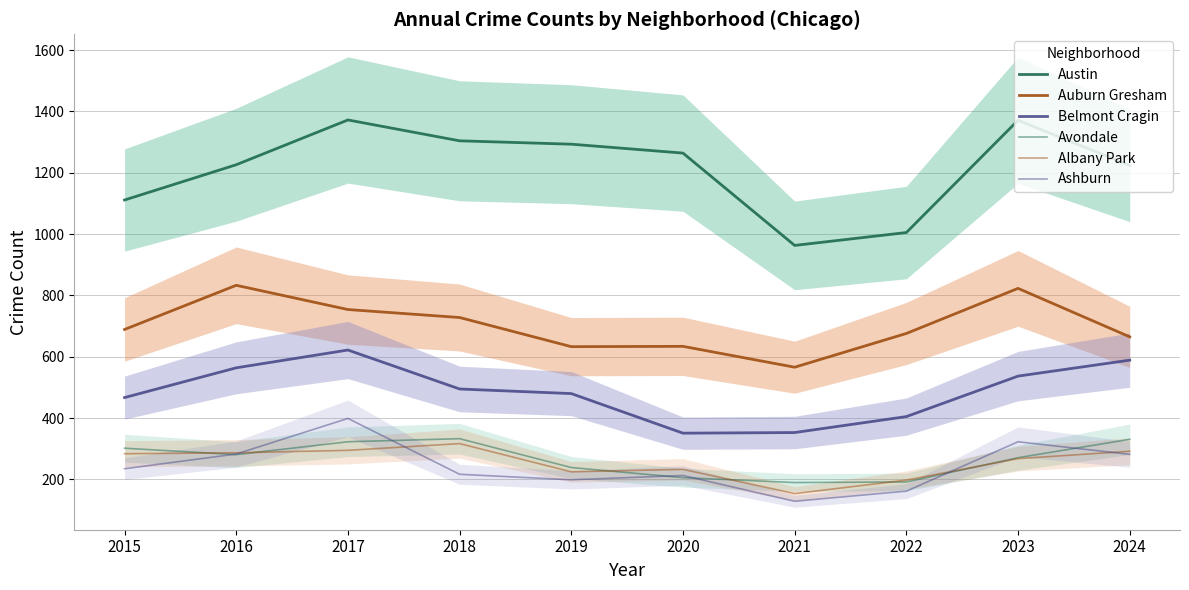

Which series has the largest range (max minus min)?

Austin